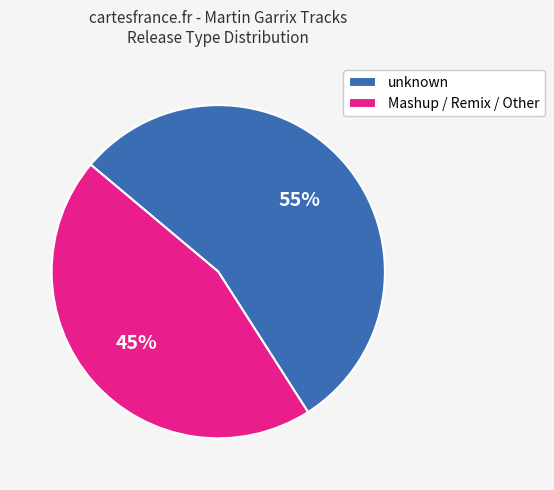

True or false: unknown accounts for 55% of the total.

True